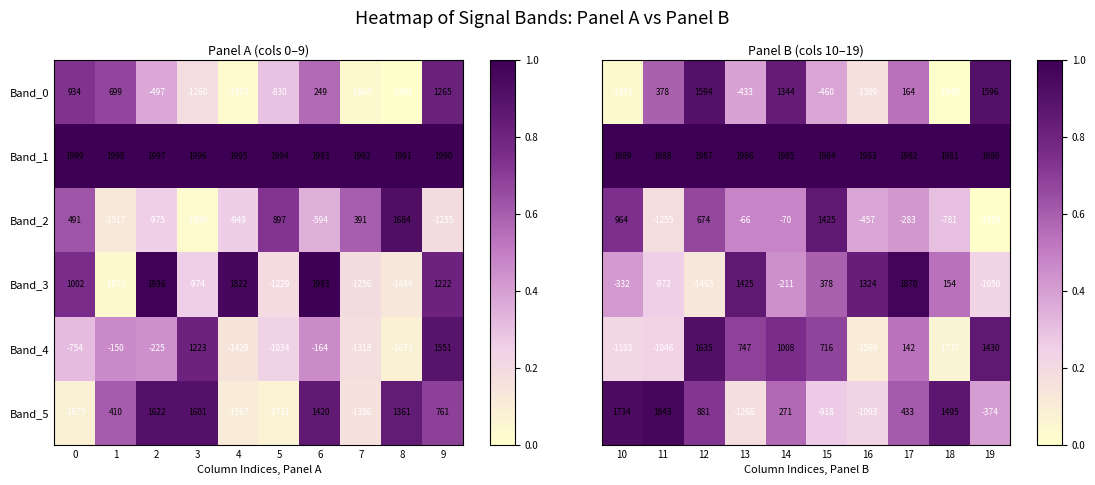

What is the difference between the maximum and minimum values in the Band_0 series?

3256